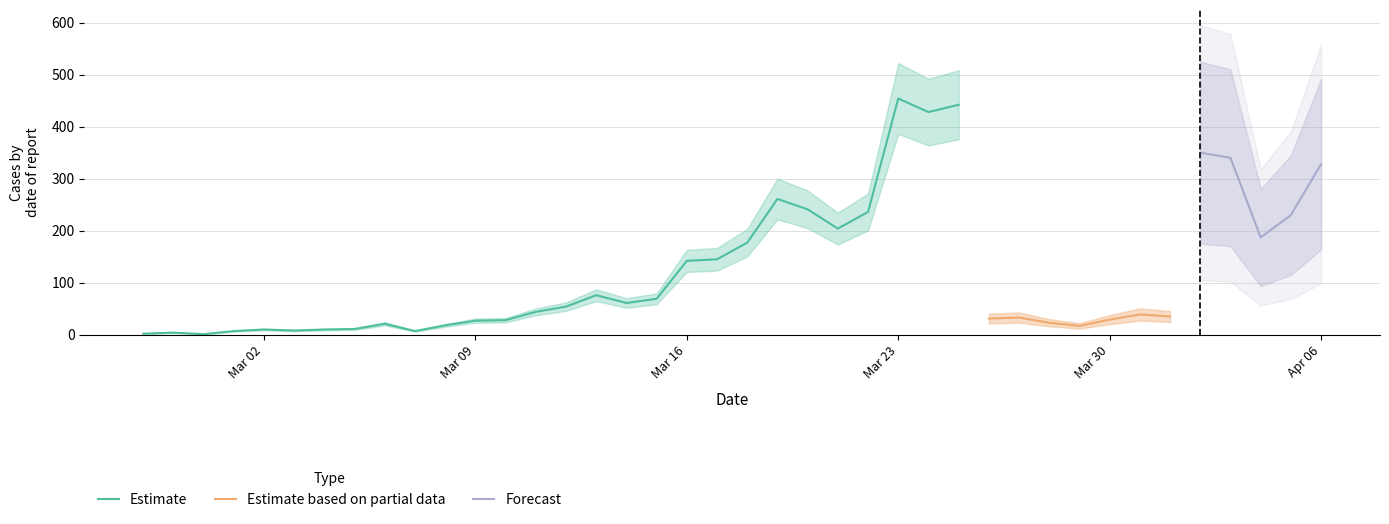

What is the average value of the Estimate series?

114